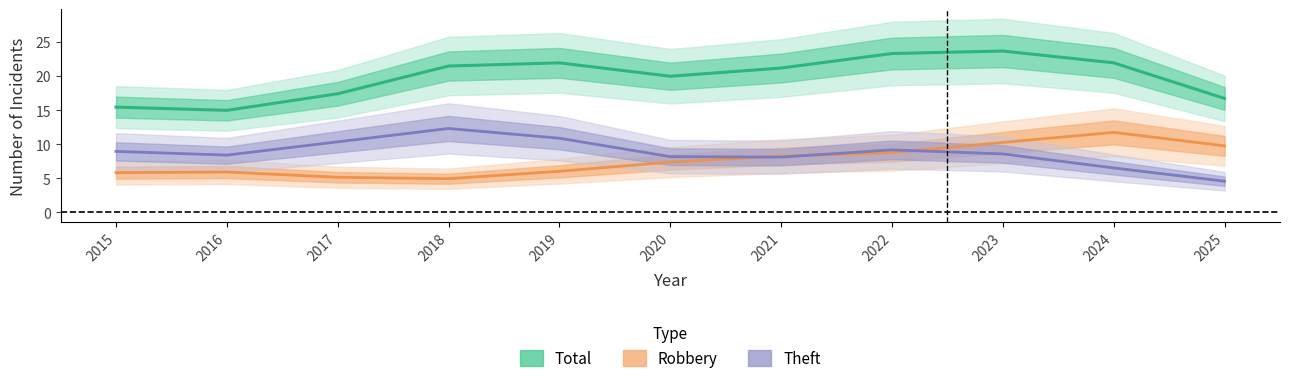

Which series has the largest total across all categories?

Total